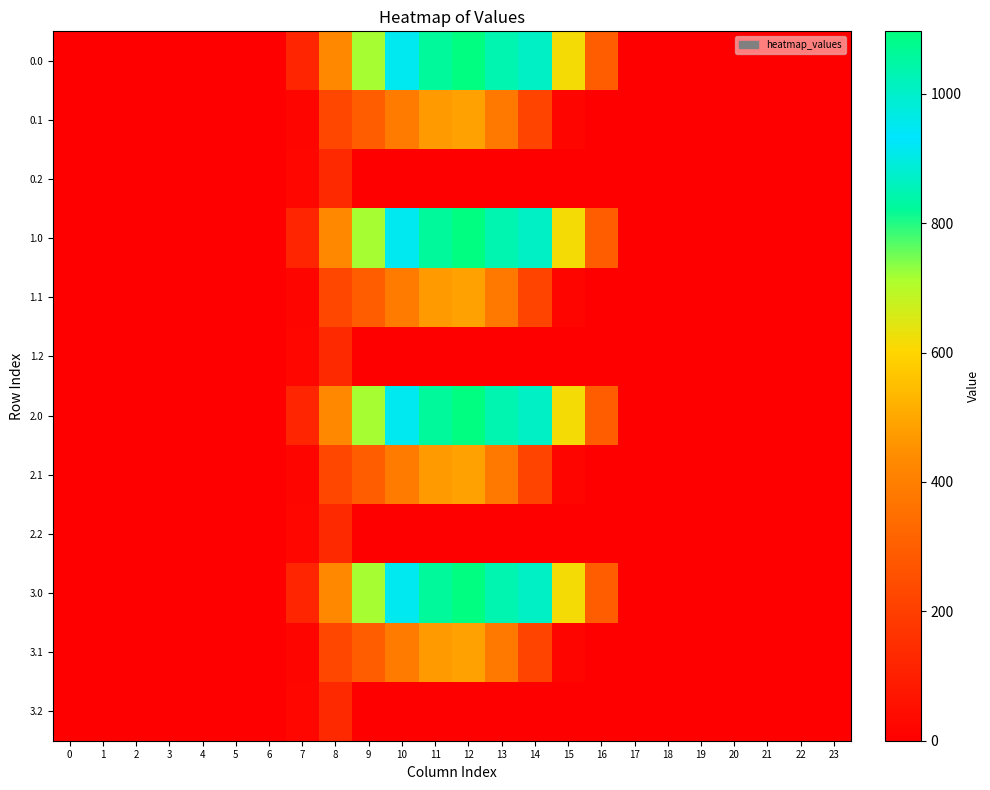

Reading right to left, what are all the values shown in this chart?

0.0: 23=0.0	22=0.0	21=0.0	20=0.0	19=0.0	18=0.0	17=0.0	16=294.5	15=615.9	14=870.6	13=1032.9	12=1096.7	11=1060.3	10=916.2	9=716.9	8=430.3	7=120.6	6=0.0	5=0.0	4=0.0	3=0.0	2=0.0	1=0.0	0=0.0
0.1: 23=0.0	22=0.0	21=0.0	20=0.0	19=0.0	18=0.0	17=0.0	16=0.0	15=17.3	14=219.2	13=382.7	12=485.4	11=471.7	10=388.1	9=295.9	8=227.5	7=17.7	6=0.0	5=0.0	4=0.0	3=0.0	2=0.0	1=0.0	0=0.0
0.2: 23=0.0	22=0.0	21=0.0	20=0.0	19=0.0	18=0.0	17=0.0	16=0.0	15=0.0	14=0.0	13=0.0	12=0.0	11=0.0	10=0.0	9=0.0	8=134.2	7=22.3	6=0.0	5=0.0	4=0.0	3=0.0	2=0.0	1=0.0	0=0.0
1.0: 23=0.0	22=0.0	21=0.0	20=0.0	19=0.0	18=0.0	17=0.0	16=294.5	15=615.9	14=870.6	13=1032.9	12=1096.7	11=1060.3	10=916.2	9=716.9	8=430.3	7=120.6	6=0.0	5=0.0	4=0.0	3=0.0	2=0.0	1=0.0	0=0.0
1.1: 23=0.0	22=0.0	21=0.0	20=0.0	19=0.0	18=0.0	17=0.0	16=0.0	15=17.3	14=219.2	13=382.7	12=485.4	11=471.7	10=388.1	9=295.9	8=227.5	7=17.7	6=0.0	5=0.0	4=0.0	3=0.0	2=0.0	1=0.0	0=0.0
1.2: 23=0.0	22=0.0	21=0.0	20=0.0	19=0.0	18=0.0	17=0.0	16=0.0	15=0.0	14=0.0	13=0.0	12=0.0	11=0.0	10=0.0	9=0.0	8=134.2	7=22.3	6=0.0	5=0.0	4=0.0	3=0.0	2=0.0	1=0.0	0=0.0
2.0: 23=0.0	22=0.0	21=0.0	20=0.0	19=0.0	18=0.0	17=0.0	16=294.5	15=615.9	14=870.6	13=1032.9	12=1096.7	11=1060.3	10=916.2	9=716.9	8=430.3	7=120.6	6=0.0	5=0.0	4=0.0	3=0.0	2=0.0	1=0.0	0=0.0
2.1: 23=0.0	22=0.0	21=0.0	20=0.0	19=0.0	18=0.0	17=0.0	16=0.0	15=17.3	14=219.2	13=382.7	12=485.4	11=471.7	10=388.1	9=295.9	8=227.5	7=17.7	6=0.0	5=0.0	4=0.0	3=0.0	2=0.0	1=0.0	0=0.0
2.2: 23=0.0	22=0.0	21=0.0	20=0.0	19=0.0	18=0.0	17=0.0	16=0.0	15=0.0	14=0.0	13=0.0	12=0.0	11=0.0	10=0.0	9=0.0	8=134.2	7=22.3	6=0.0	5=0.0	4=0.0	3=0.0	2=0.0	1=0.0	0=0.0
3.0: 23=0.0	22=0.0	21=0.0	20=0.0	19=0.0	18=0.0	17=0.0	16=294.5	15=615.9	14=870.6	13=1032.9	12=1096.7	11=1060.3	10=916.2	9=716.9	8=430.3	7=120.6	6=0.0	5=0.0	4=0.0	3=0.0	2=0.0	1=0.0	0=0.0
3.1: 23=0.0	22=0.0	21=0.0	20=0.0	19=0.0	18=0.0	17=0.0	16=0.0	15=17.3	14=219.2	13=382.7	12=485.4	11=471.7	10=388.1	9=295.9	8=227.5	7=17.7	6=0.0	5=0.0	4=0.0	3=0.0	2=0.0	1=0.0	0=0.0
3.2: 23=0.0	22=0.0	21=0.0	20=0.0	19=0.0	18=0.0	17=0.0	16=0.0	15=0.0	14=0.0	13=0.0	12=0.0	11=0.0	10=0.0	9=0.0	8=134.2	7=22.3	6=0.0	5=0.0	4=0.0	3=0.0	2=0.0	1=0.0	0=0.0